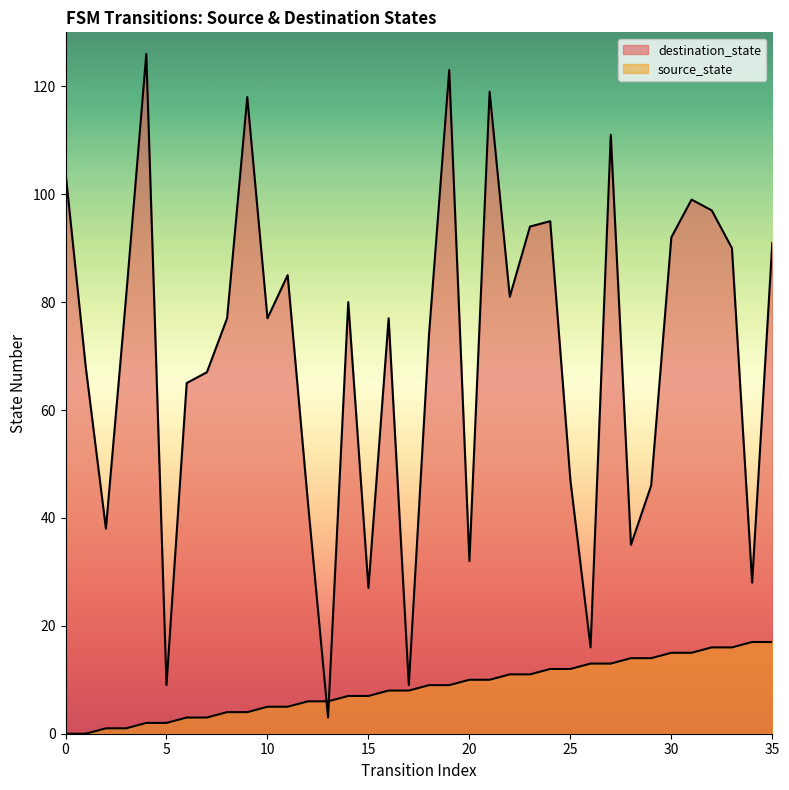

How many values in the destination_state series exceed 77?

17